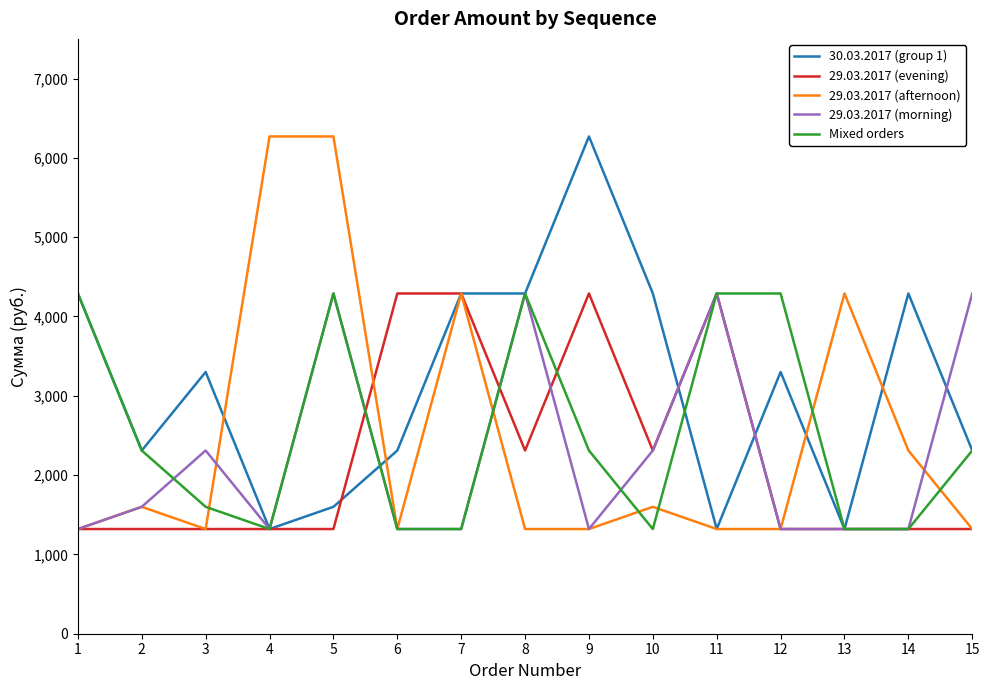

Is this an area chart (filled region under the line)?

No